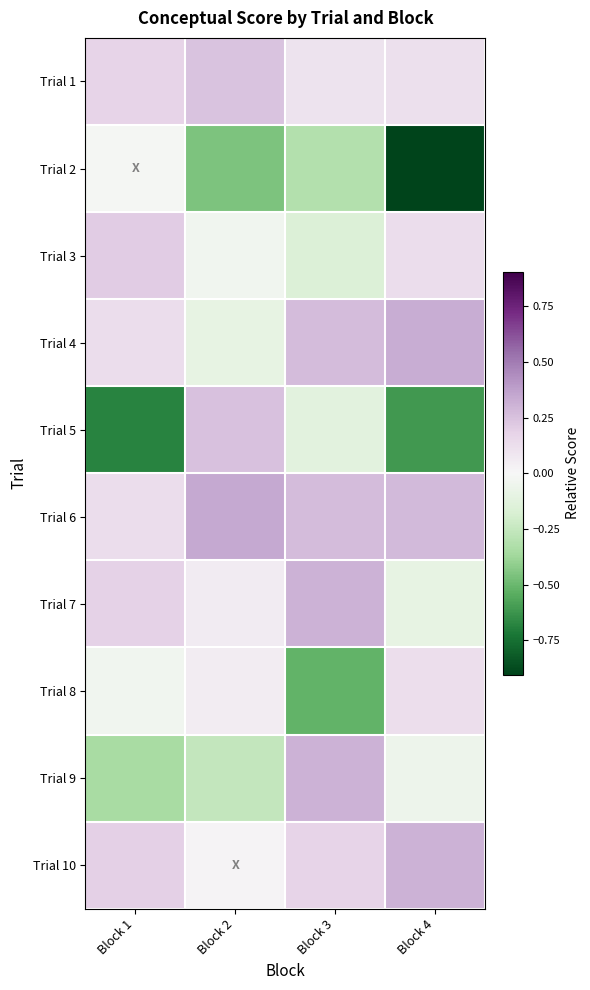

At Block 1, list the series in order from smallest to largest.

Trial 5, Trial 9, Trial 8, Trial 2, Trial 4, Trial 6, Trial 1, Trial 7, Trial 10, Trial 3